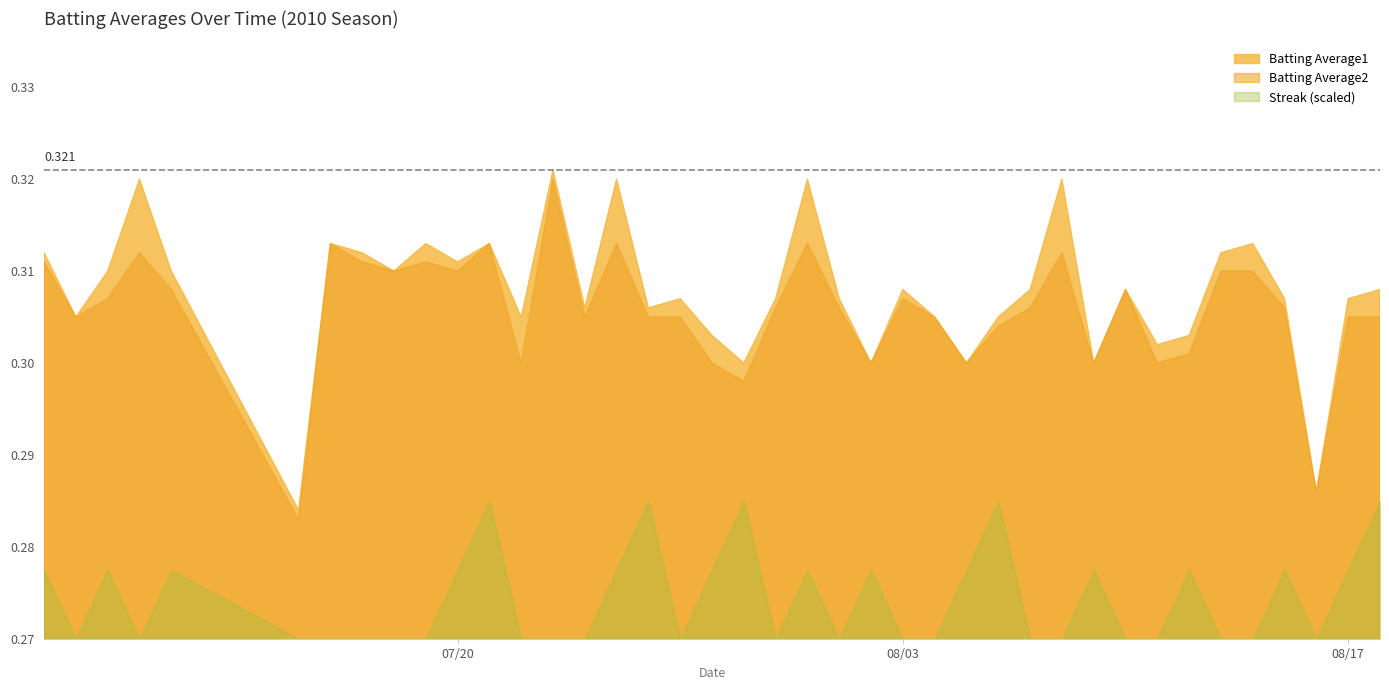

Reading left to right, transcribe all the data shown in this chart.

Batting Average1: 2010-07-07=0.3	2010-07-08=0.3	2010-07-09=0.3	2010-07-10=0.3	2010-07-11=0.3	2010-07-15=0.3	2010-07-16=0.3	2010-07-17=0.3	2010-07-18=0.3	2010-07-19=0.3	2010-07-20=0.3	2010-07-21=0.3	2010-07-22=0.3	2010-07-23=0.3	2010-07-24=0.3	2010-07-25=0.3	2010-07-26=0.3	2010-07-27=0.3	2010-07-28=0.3	2010-07-29=0.3	2010-07-30=0.3	2010-07-31=0.3	2010-08-01=0.3	2010-08-02=0.3	2010-08-03=0.3	2010-08-04=0.3	2010-08-05=0.3	2010-08-06=0.3	2010-08-07=0.3	2010-08-08=0.3	2010-08-09=0.3	2010-08-10=0.3	2010-08-11=0.3	2010-08-12=0.3	2010-08-13=0.3	2010-08-14=0.3	2010-08-15=0.3	2010-08-16=0.3	2010-08-17=0.3	2010-08-18=0.3
Batting Average2: 2010-07-07=0.3	2010-07-08=0.3	2010-07-09=0.3	2010-07-10=0.3	2010-07-11=0.3	2010-07-15=0.3	2010-07-16=0.3	2010-07-17=0.3	2010-07-18=0.3	2010-07-19=0.3	2010-07-20=0.3	2010-07-21=0.3	2010-07-22=0.3	2010-07-23=0.3	2010-07-24=0.3	2010-07-25=0.3	2010-07-26=0.3	2010-07-27=0.3	2010-07-28=0.3	2010-07-29=0.3	2010-07-30=0.3	2010-07-31=0.3	2010-08-01=0.3	2010-08-02=0.3	2010-08-03=0.3	2010-08-04=0.3	2010-08-05=0.3	2010-08-06=0.3	2010-08-07=0.3	2010-08-08=0.3	2010-08-09=0.3	2010-08-10=0.3	2010-08-11=0.3	2010-08-12=0.3	2010-08-13=0.3	2010-08-14=0.3	2010-08-15=0.3	2010-08-16=0.3	2010-08-17=0.3	2010-08-18=0.3
Streak: 2010-07-07=2.0	2010-07-08=0.0	2010-07-09=2.0	2010-07-10=0.0	2010-07-11=2.0	2010-07-15=0.0	2010-07-16=0.0	2010-07-17=0.0	2010-07-18=0.0	2010-07-19=0.0	2010-07-20=2.0	2010-07-21=4.0	2010-07-22=0.0	2010-07-23=0.0	2010-07-24=0.0	2010-07-25=2.0	2010-07-26=4.0	2010-07-27=0.0	2010-07-28=2.0	2010-07-29=4.0	2010-07-30=0.0	2010-07-31=2.0	2010-08-01=0.0	2010-08-02=2.0	2010-08-03=0.0	2010-08-04=0.0	2010-08-05=2.0	2010-08-06=4.0	2010-08-07=0.0	2010-08-08=0.0	2010-08-09=2.0	2010-08-10=0.0	2010-08-11=0.0	2010-08-12=2.0	2010-08-13=0.0	2010-08-14=0.0	2010-08-15=2.0	2010-08-16=0.0	2010-08-17=2.0	2010-08-18=4.0